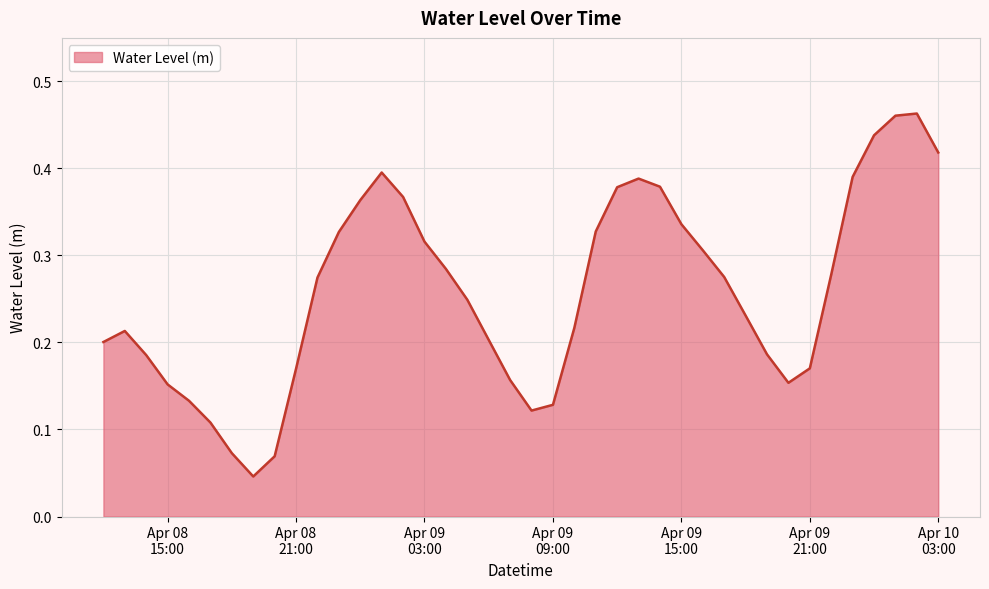

Does the chart have visible grid lines?

Yes